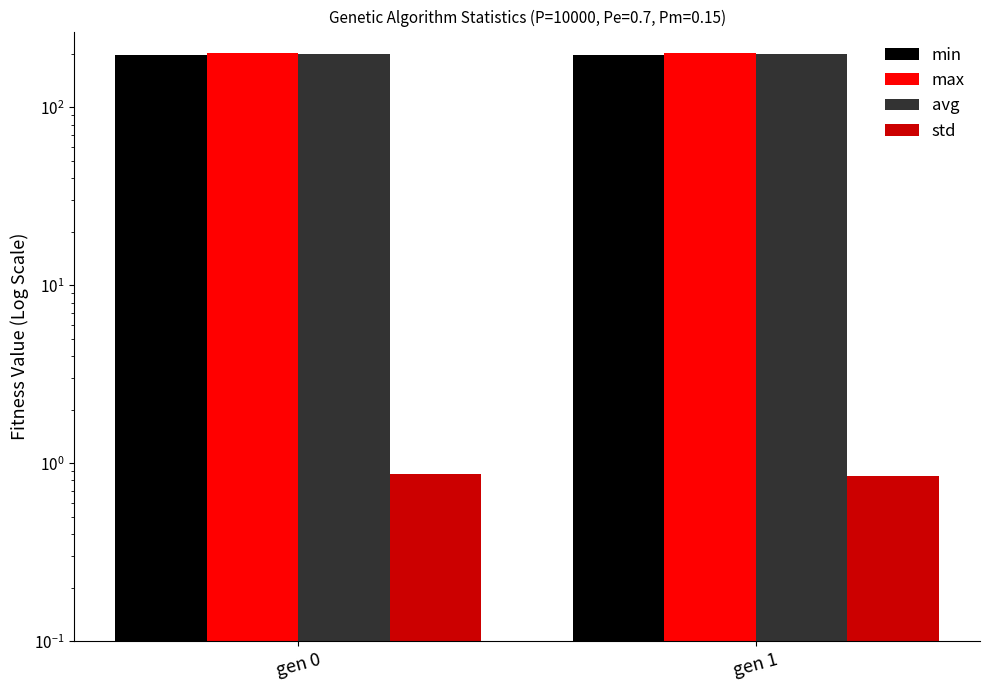

The value of std at gen 1 is 0.3. True or false?

False